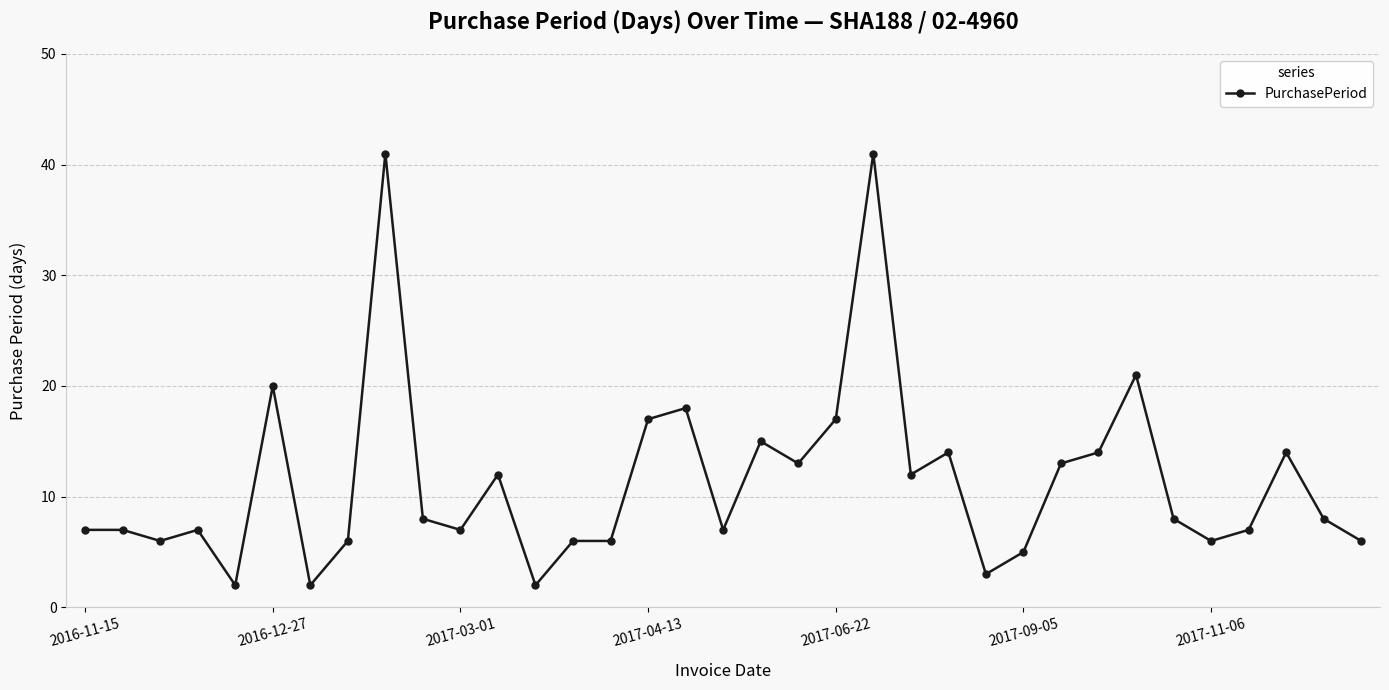

What is the greatest value displayed?

41